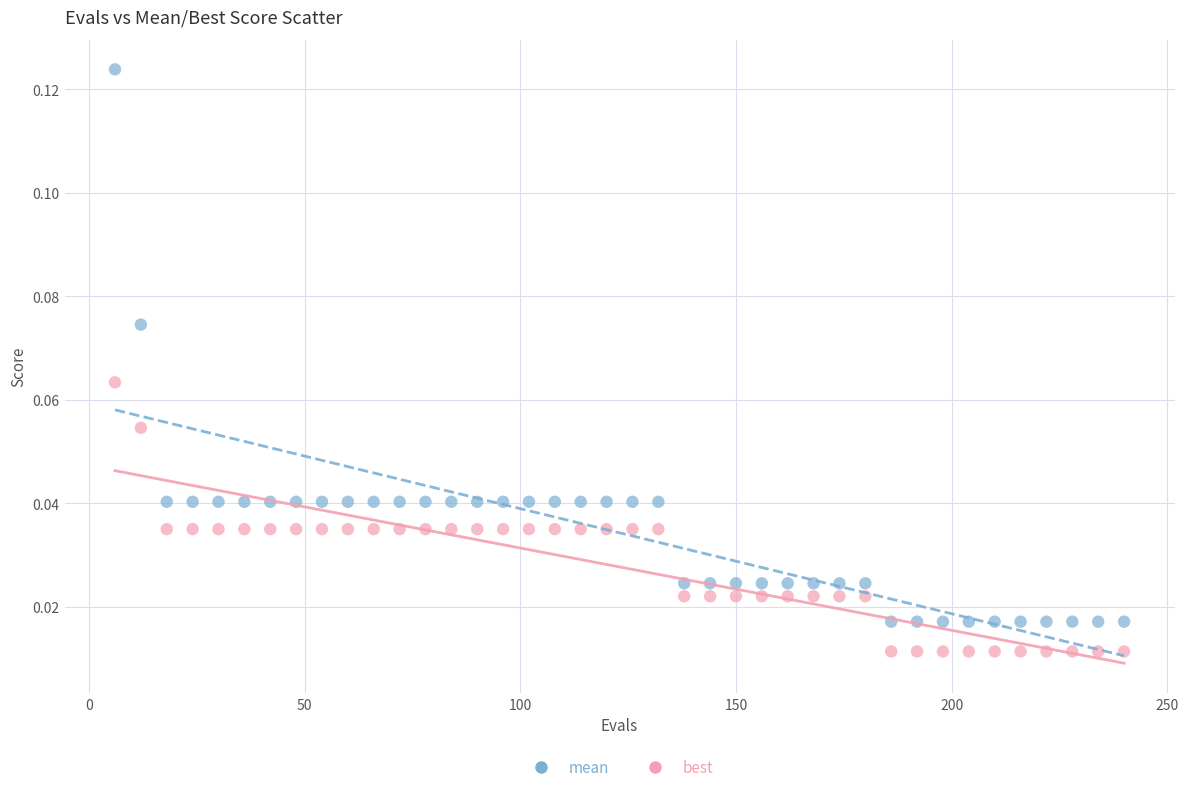

Which series reaches the maximum Y coordinate?

mean